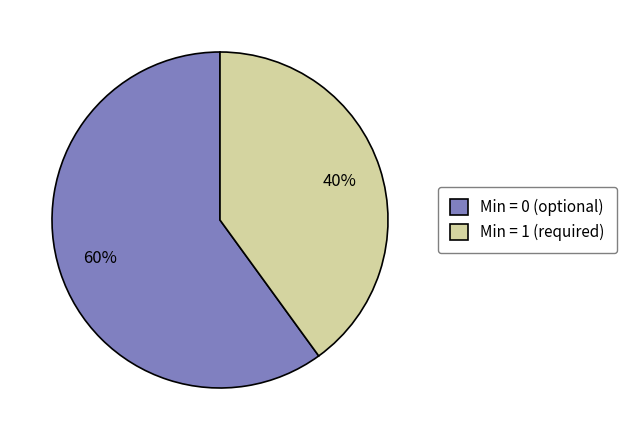

Is there a majority slice in this chart?

Yes